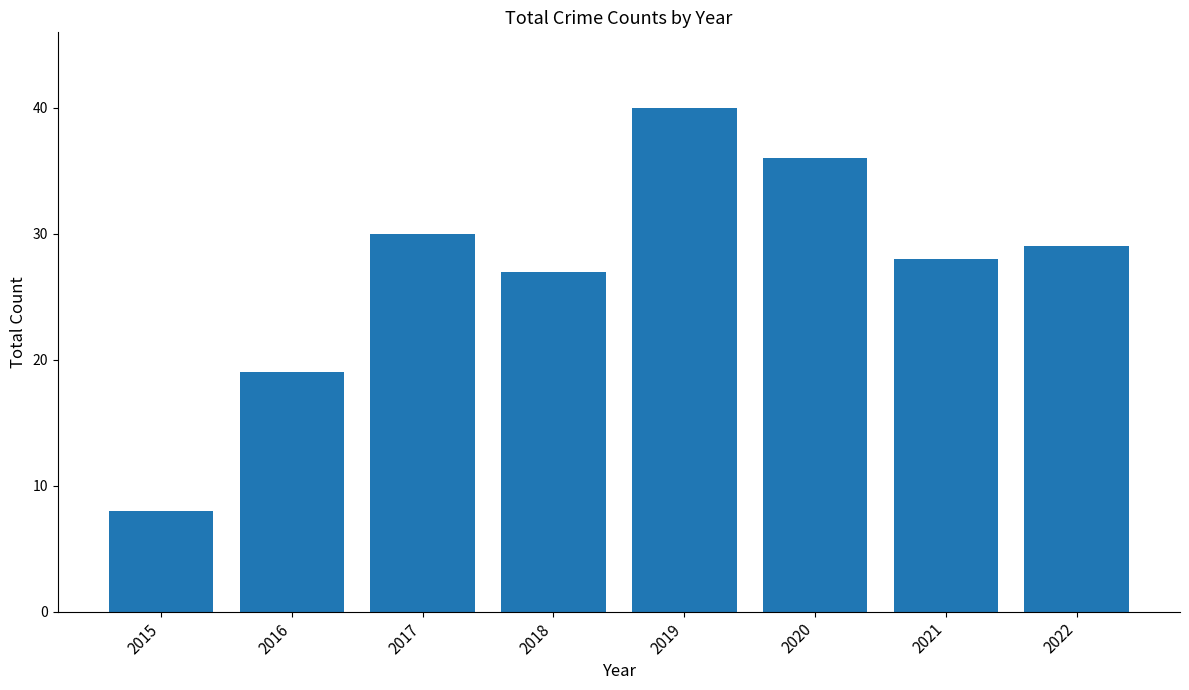

True or false: the data shows 42 at 2018.

False